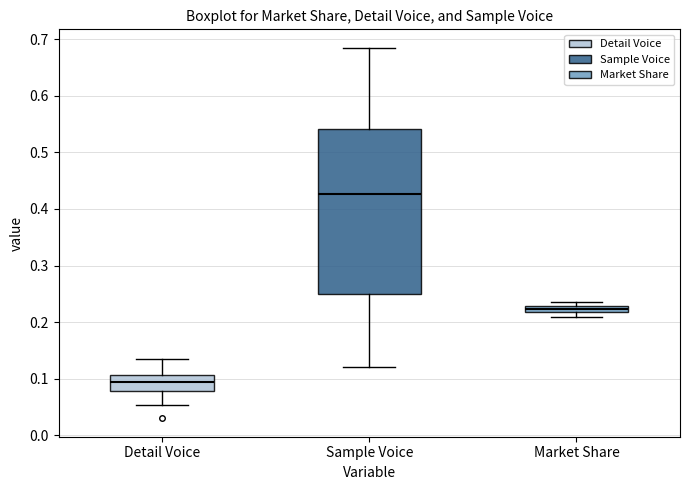

Where is the upper edge of the box for Sample Voice on the y-axis? The values are not printed on the chart, so give them approximately, as read against the axis.

0.54